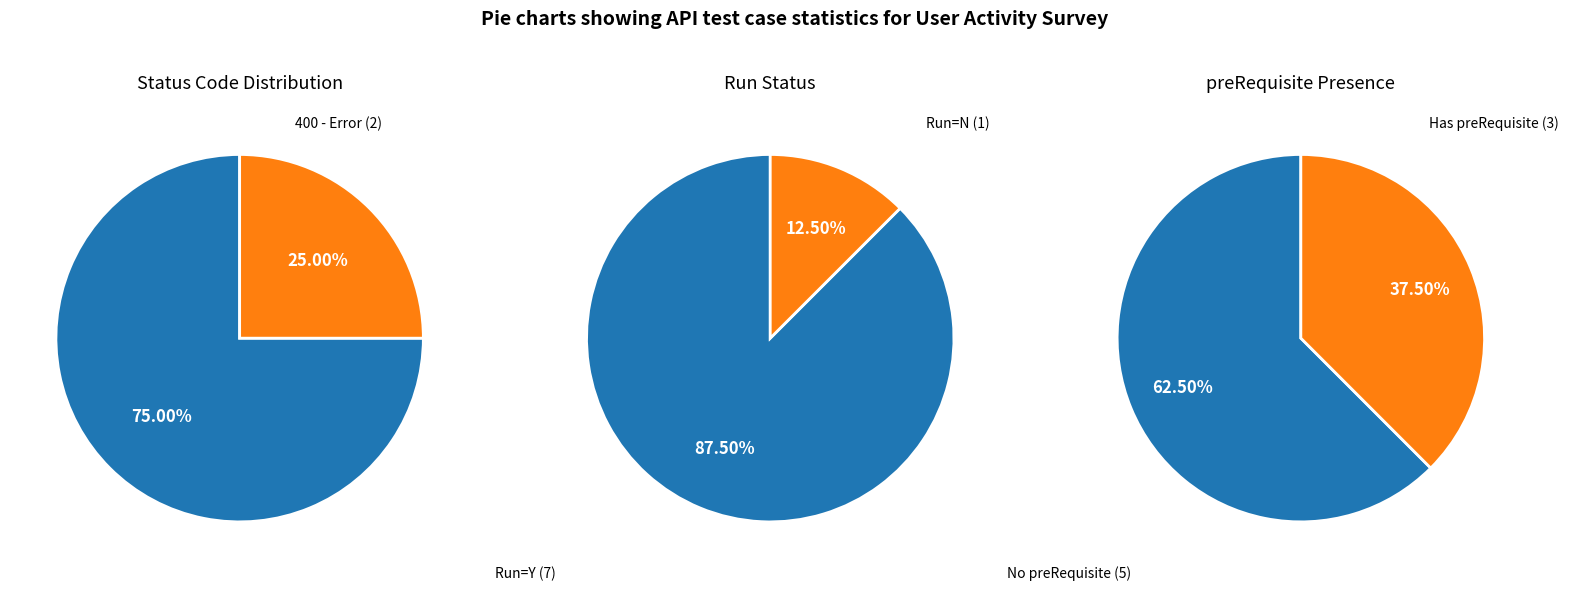

What is the majority slice?

200